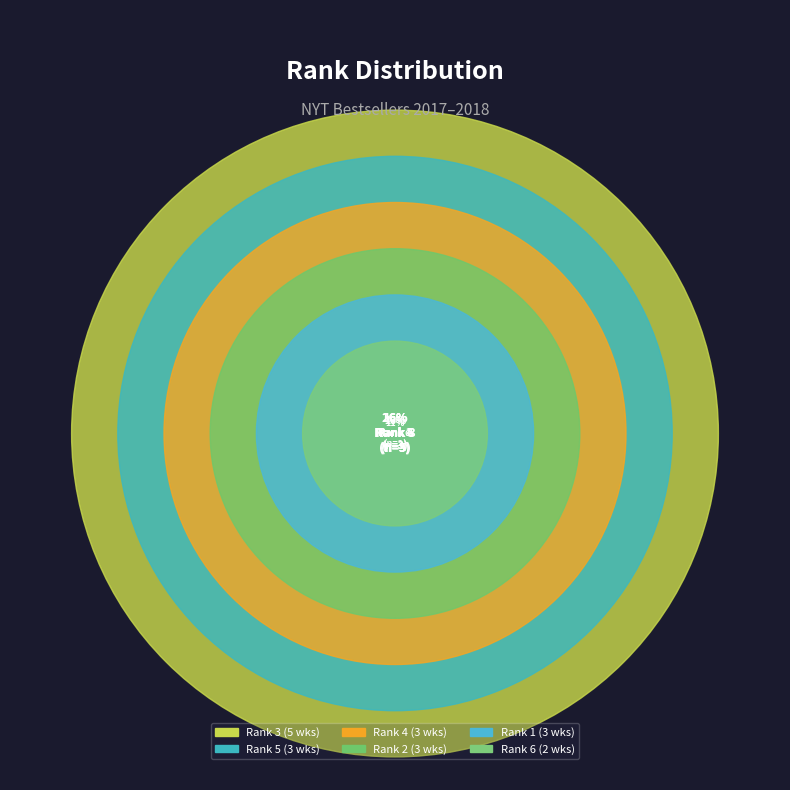

The 3 slice represents 25% of the pie. True or false?

True